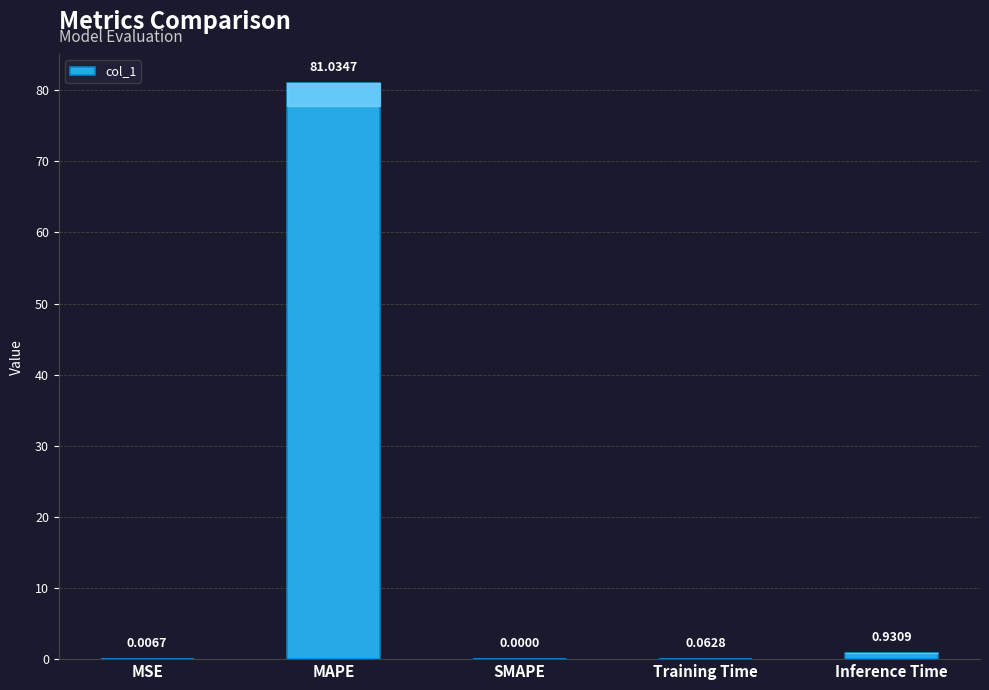

At which category does the chart reach its peak across all series?

MAPE